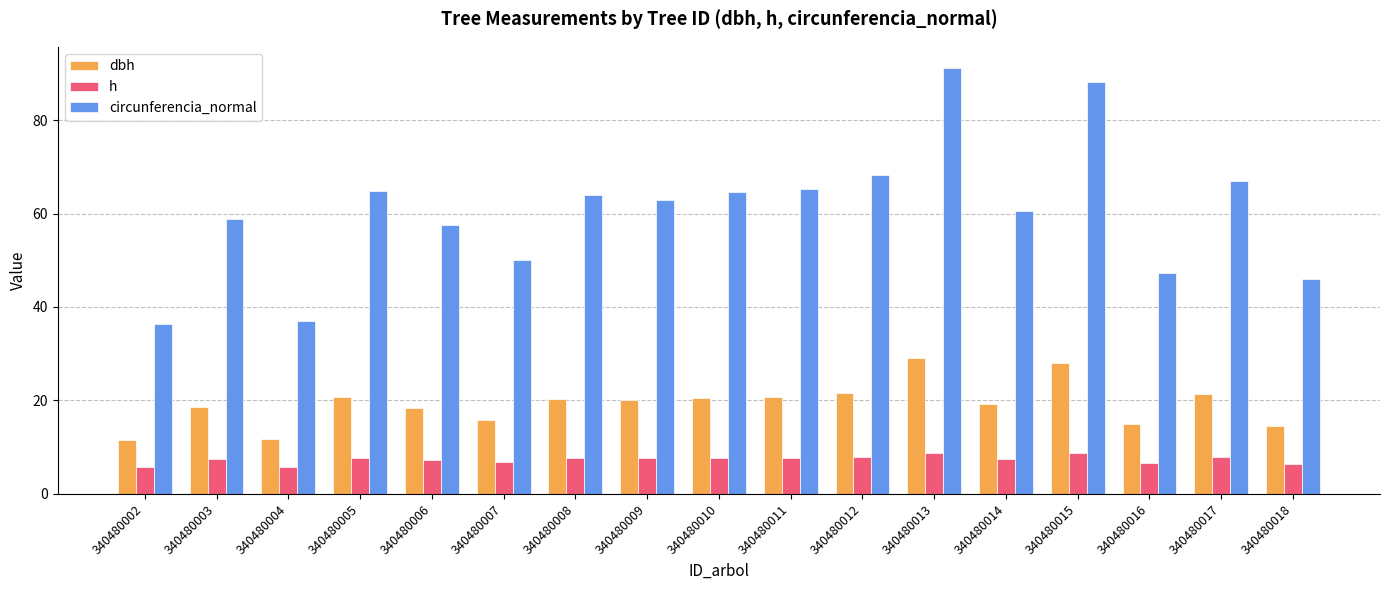

What are all the series names shown in the legend?

dbh, h, circunferencia_normal